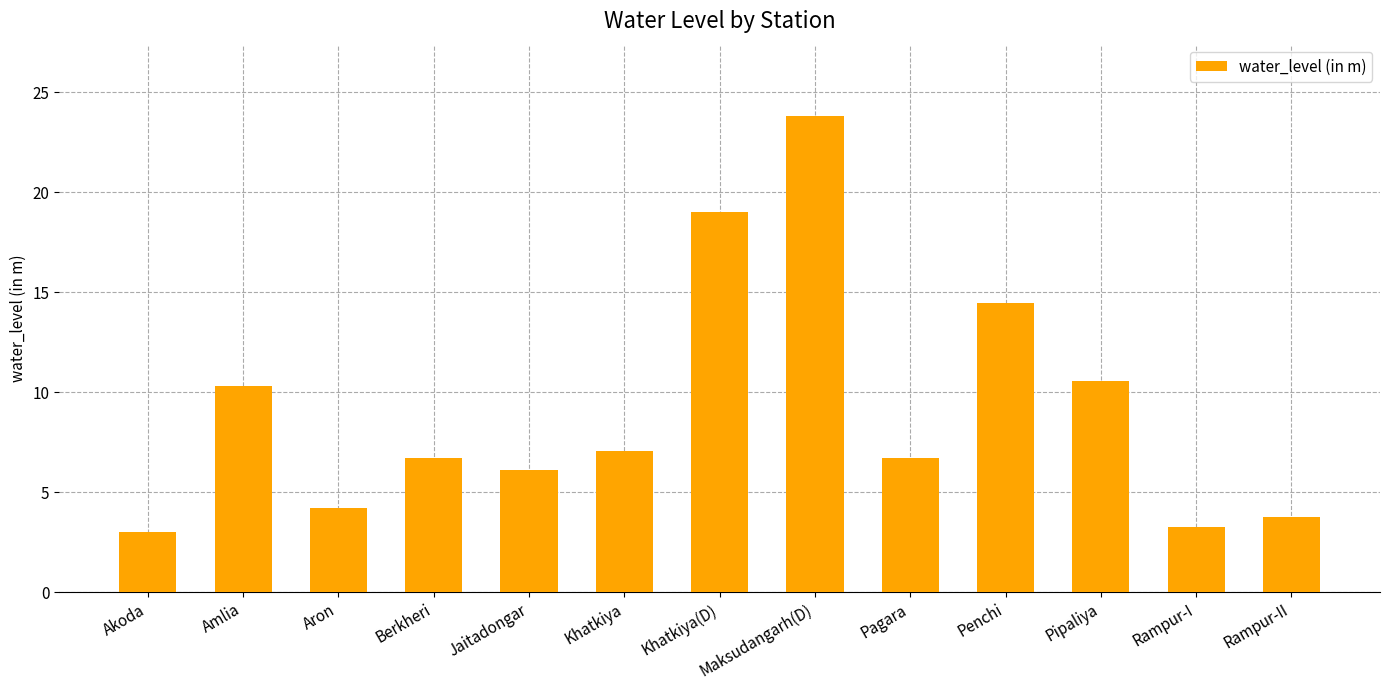

The chart shows a value of 4.2 at Aron. True or false?

True